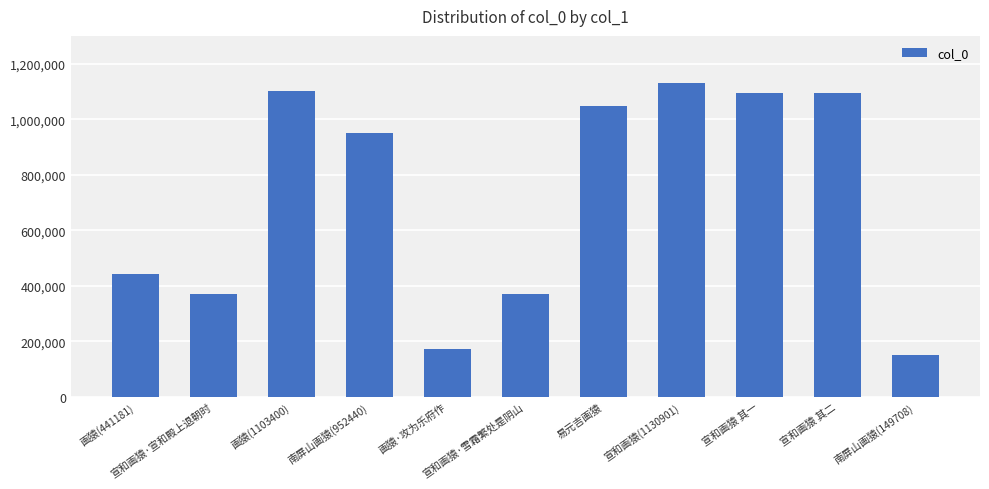

Which category has the highest value across all series?

宣和画猿(1130901)